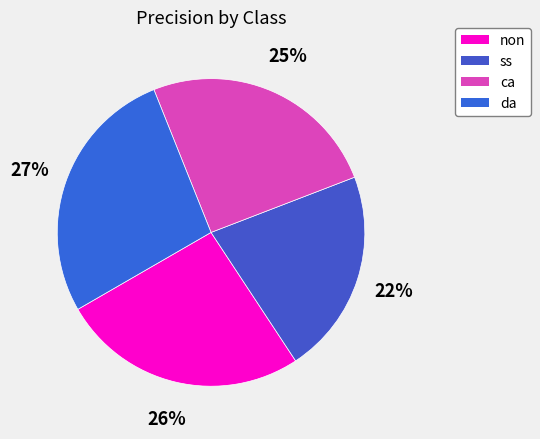

To the nearest percent, what is the average slice percentage?

25%